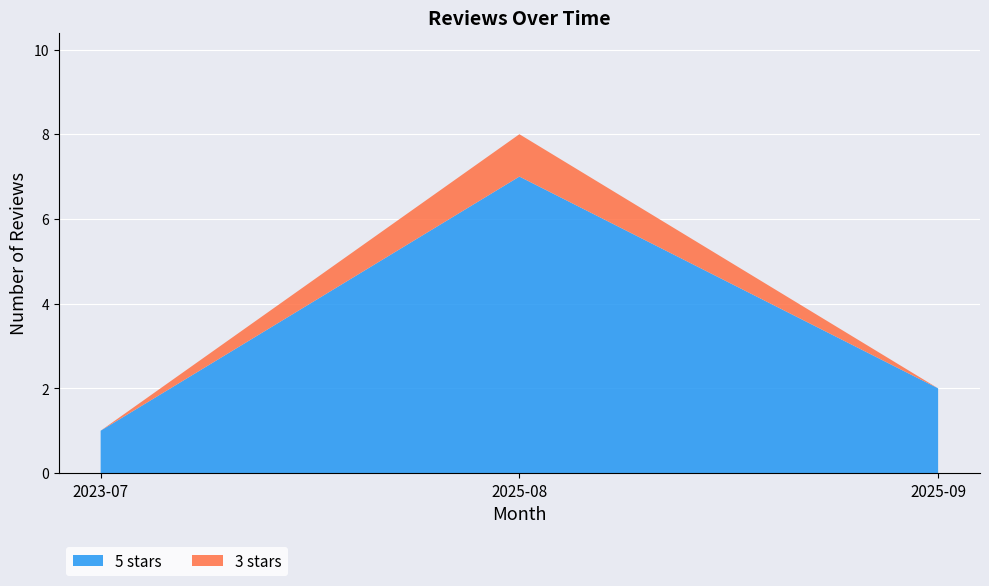

Reading left to right, list the values for the 5 stars series.

1	7	2